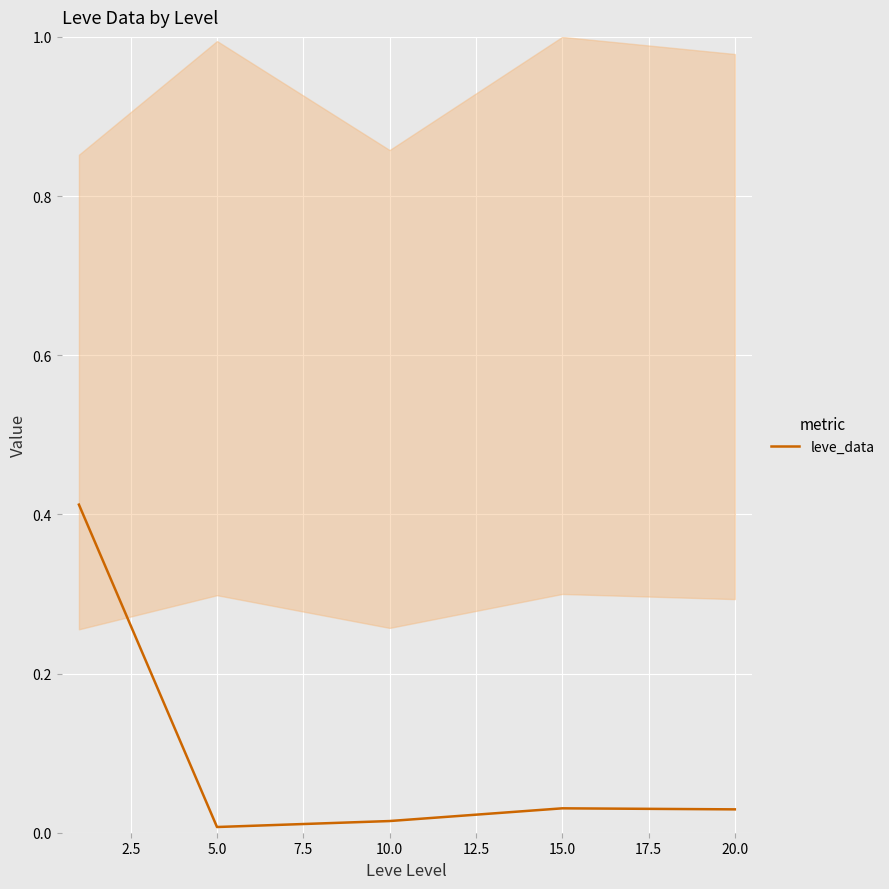

Does the chart display data point markers on the line(s)?

No